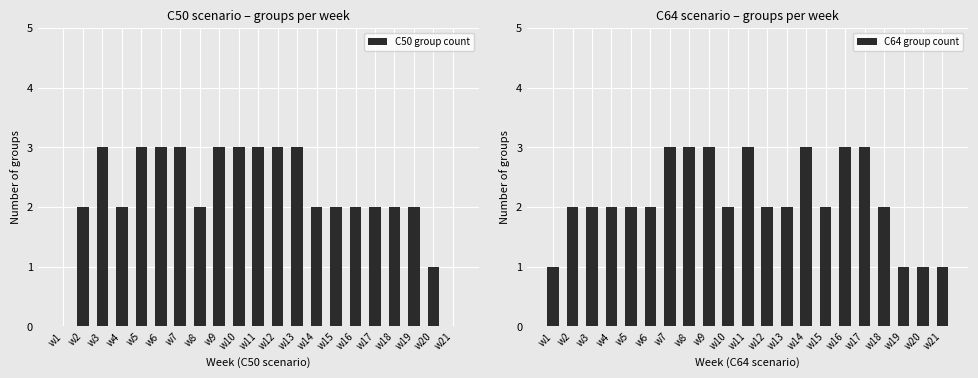

Reading left to right, what are all the values shown in this chart?

C50 group count: w1=0	w2=2	w3=3	w4=2	w5=3	w6=3	w7=3	w8=2	w9=3	w10=3	w11=3	w12=3	w13=3	w14=2	w15=2	w16=2	w17=2	w18=2	w19=2	w20=1	w21=0
C64 group count: w1=1	w2=2	w3=2	w4=2	w5=2	w6=2	w7=3	w8=3	w9=3	w10=2	w11=3	w12=2	w13=2	w14=3	w15=2	w16=3	w17=3	w18=2	w19=1	w20=1	w21=1